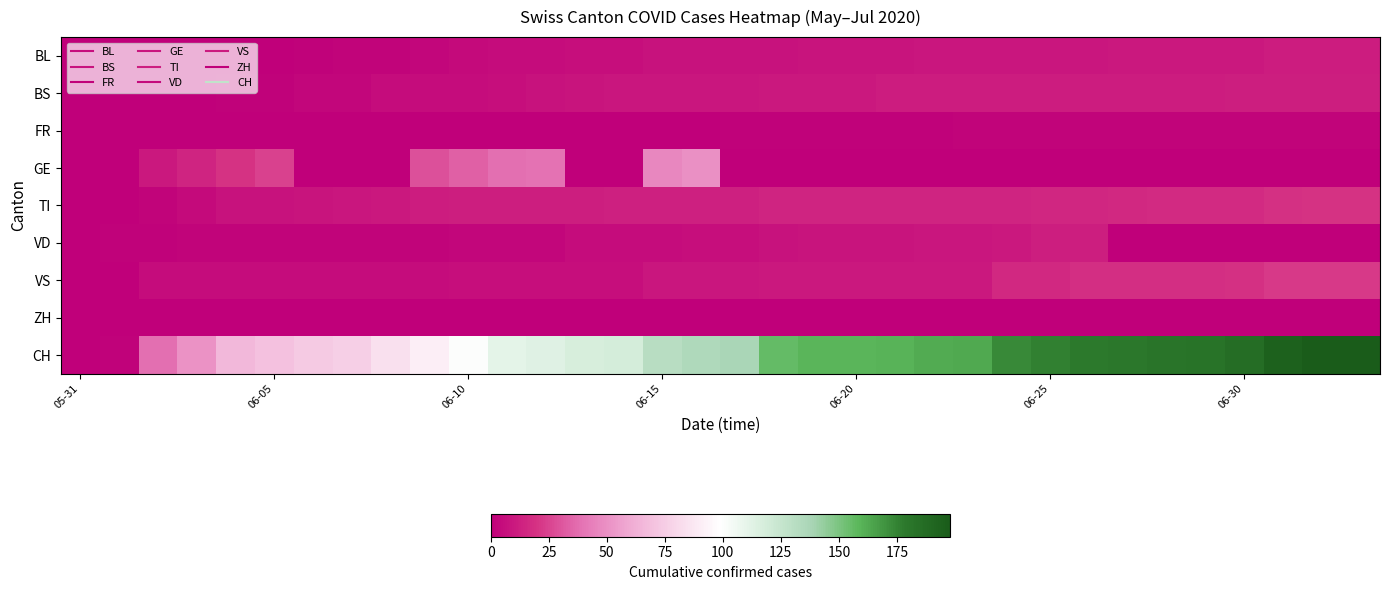

Reading right to left, extract all data points from this chart.

BL: 11	11	11	10	10	10	10	9	9	9	9	9	8	8	8	7	7	7	7	6	6	5	5	4	3	2	2	1	0	0	0	0	0	0
BS: 12	12	12	12	11	11	11	11	11	11	11	11	11	10	10	10	9	9	9	9	8	7	6	5	5	5	3	3	1	1	0	0	0	0
FR: 2	2	2	2	2	2	2	2	2	2	2	1	1	1	1	1	1	0	0	0	0	0	0	0	0	0	0	0	0	0	0	0	0	0
GE: 0	0	0	0	0	0	0	0	0	0	0	0	0	0	0	0	0	50	47	0	0	39	38	34	29	0	0	0	24	20	14	10	0	0
TI: 20	20	19	17	17	17	16	15	15	14	14	14	14	14	14	14	13	13	13	13	12	12	12	12	11	10	9	8	7	7	4	2	0	0
VD: 0	0	0	0	0	0	0	12	12	10	9	9	8	8	8	7	6	6	5	5	5	3	3	3	2	2	2	2	2	2	2	1	1	0
VS: 22	22	22	19	18	18	18	18	16	16	10	10	10	10	10	10	9	9	9	6	6	6	6	6	5	5	5	5	5	5	5	5	0	0
ZH: 0	0	0	0	0	0	0	0	0	0	0	0	0	0	0	0	0	0	0	0	0	0	0	0	0	0	0	0	0	0	0	0	0	0
CH: 198	198	194	186	182	181	180	178	176	173	163	162	160	159	159	156	137	135	131	119	117	113	111	100	91	84	76	74	70	66	51	38	1	0